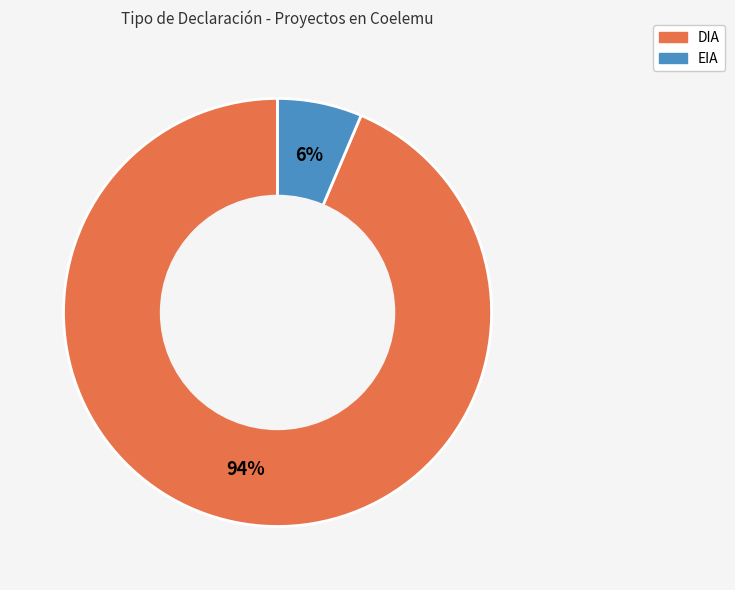

Combined, do DIA and EIA account for over 50%?

Yes